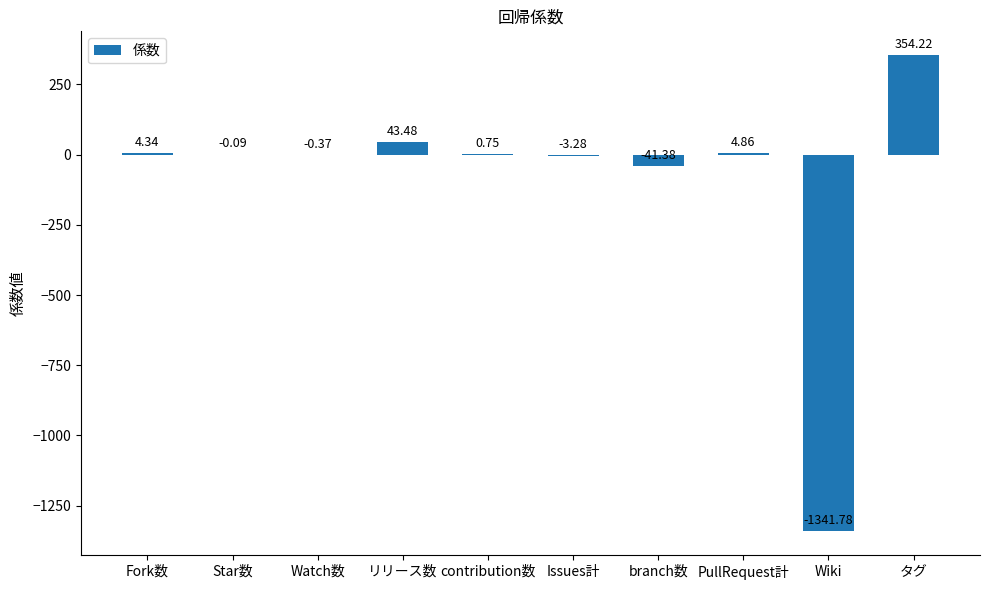

Where is the data nearest to the value -493?

branch数